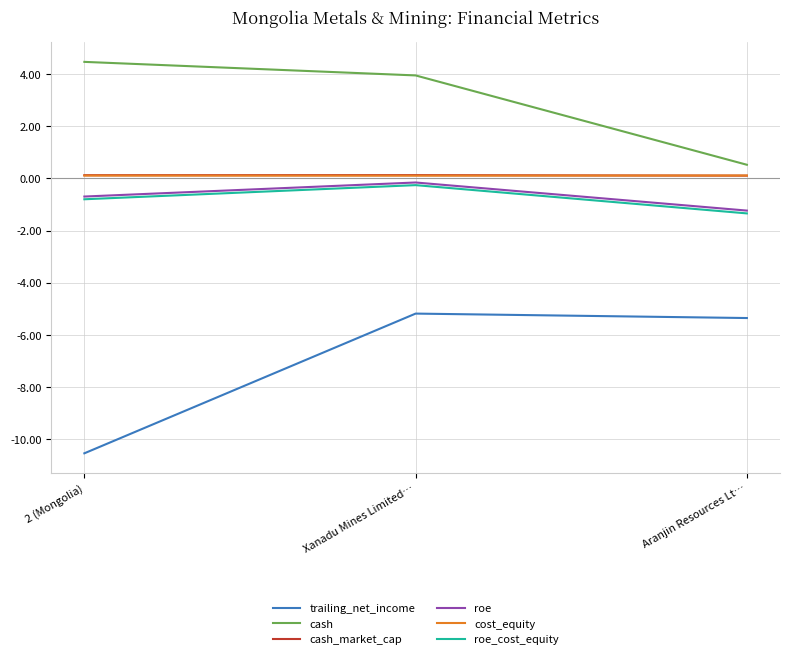

How many lines are shown in the chart?

6